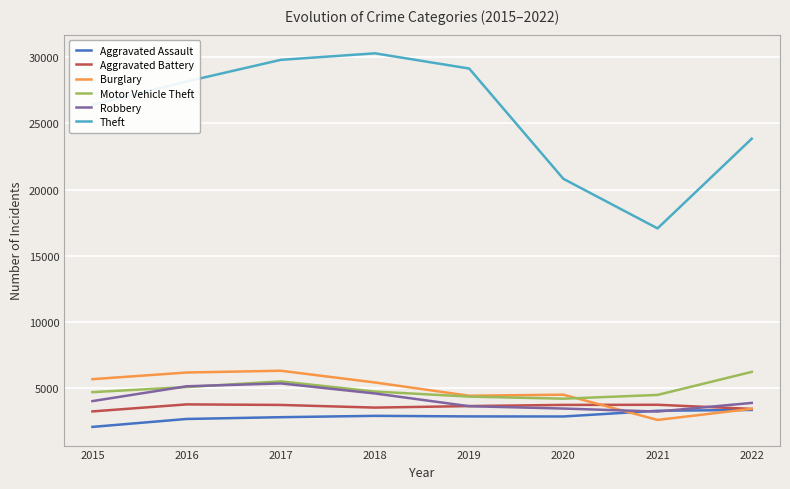

What is the sum of all Burglary values?

38767